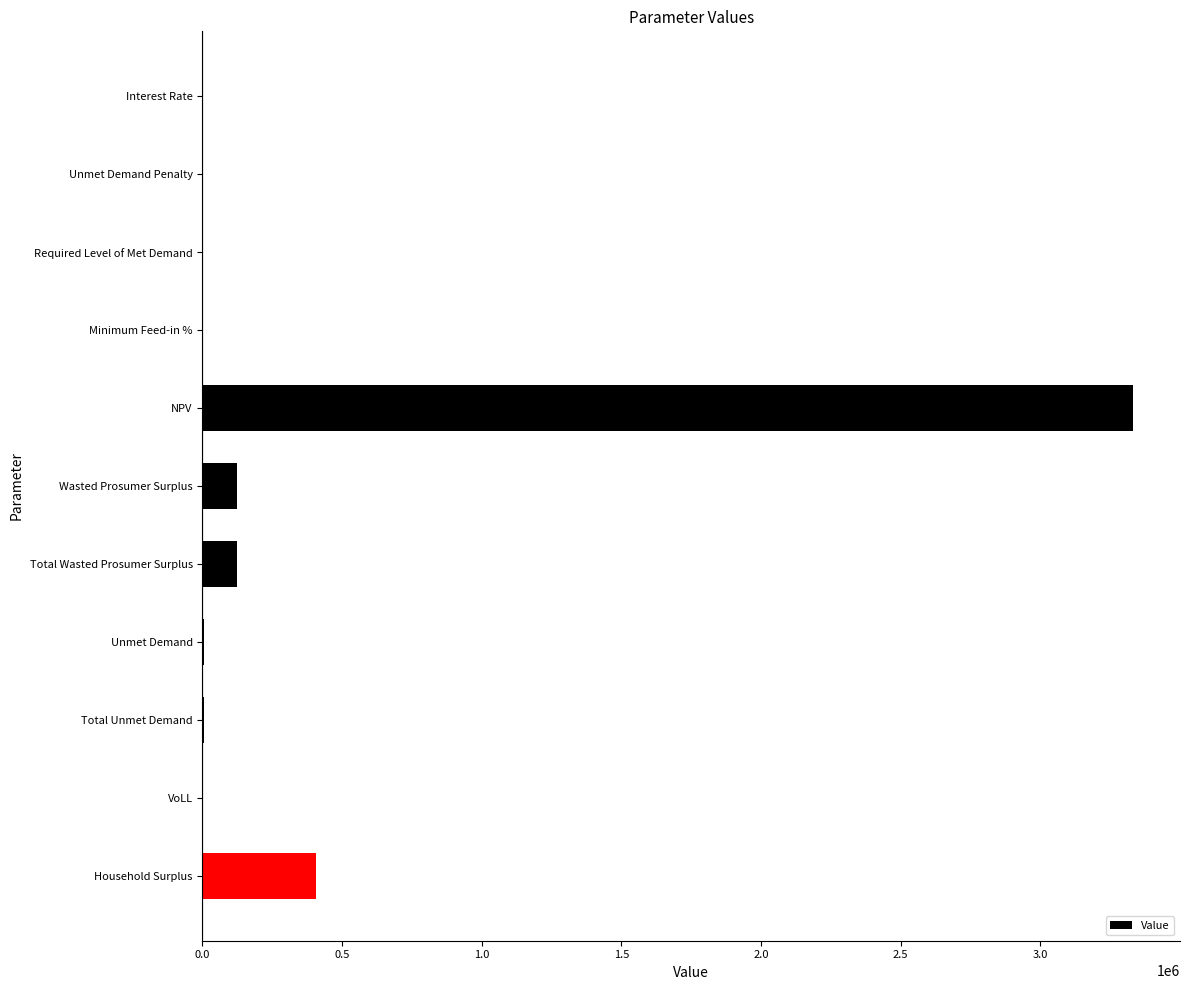

At which category does the chart reach its peak across all series?

NPV